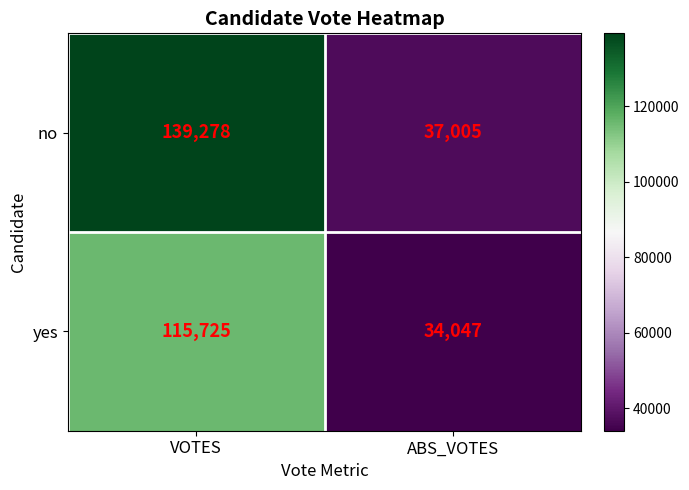

Is the value of no at VOTES greater than the value of yes at ABS_VOTES?

Yes